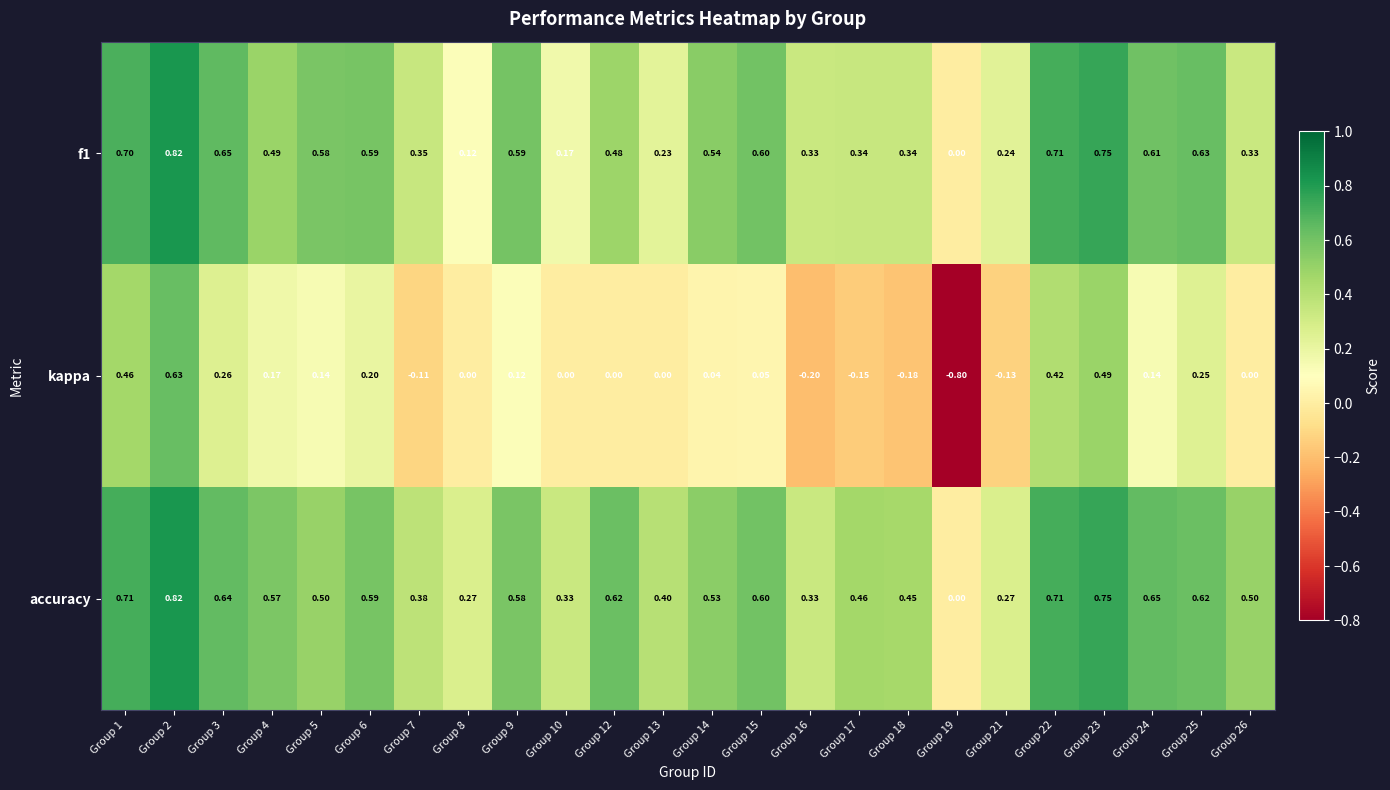

What is the difference between the highest and lowest values at Group 16?

0.5